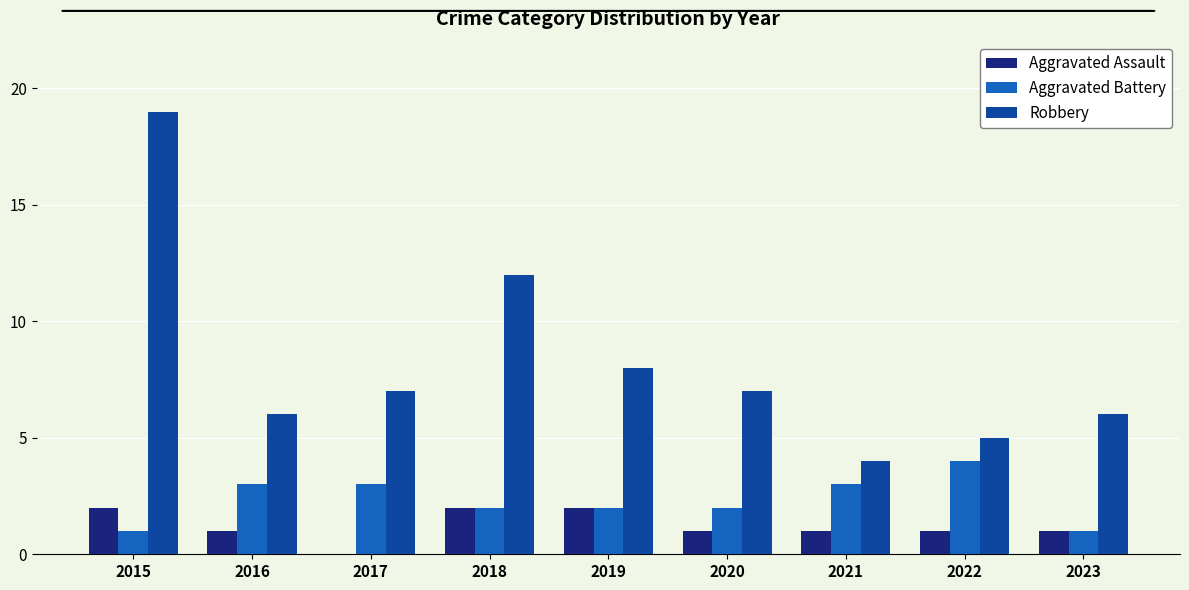

What is the sum of all Aggravated Battery values?

21